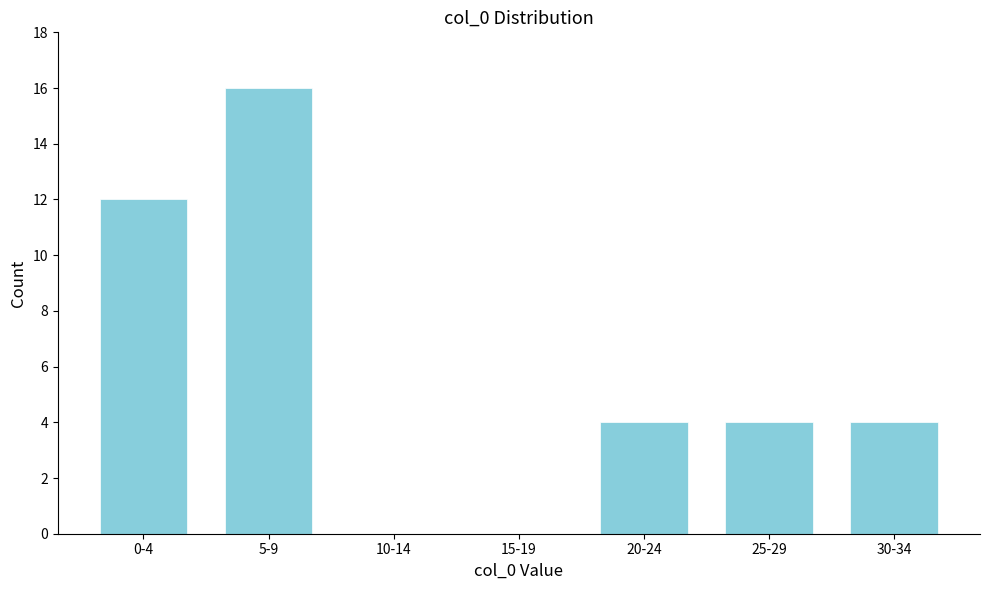

Reading left to right, what are all the values shown in this chart?

0-4=12	5-9=16	10-14=0	15-19=0	20-24=4	25-29=4	30-34=4